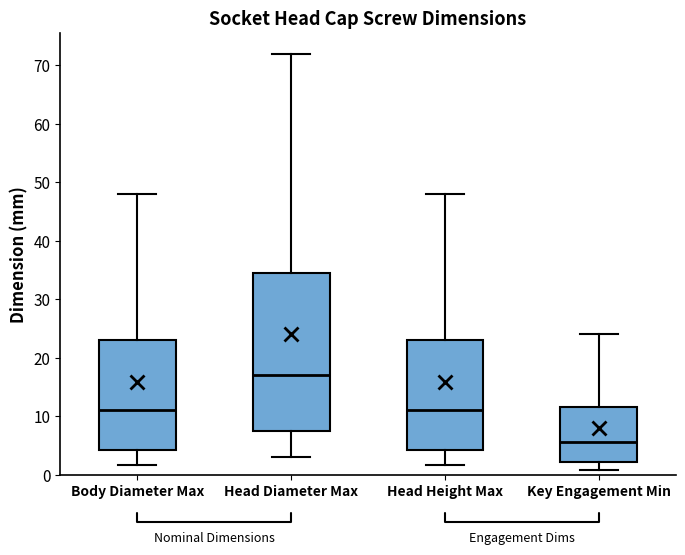

Where is the upper edge of the box for Body Diameter Max on the y-axis? The values are not printed on the chart, so give them approximately, as read against the axis.

23